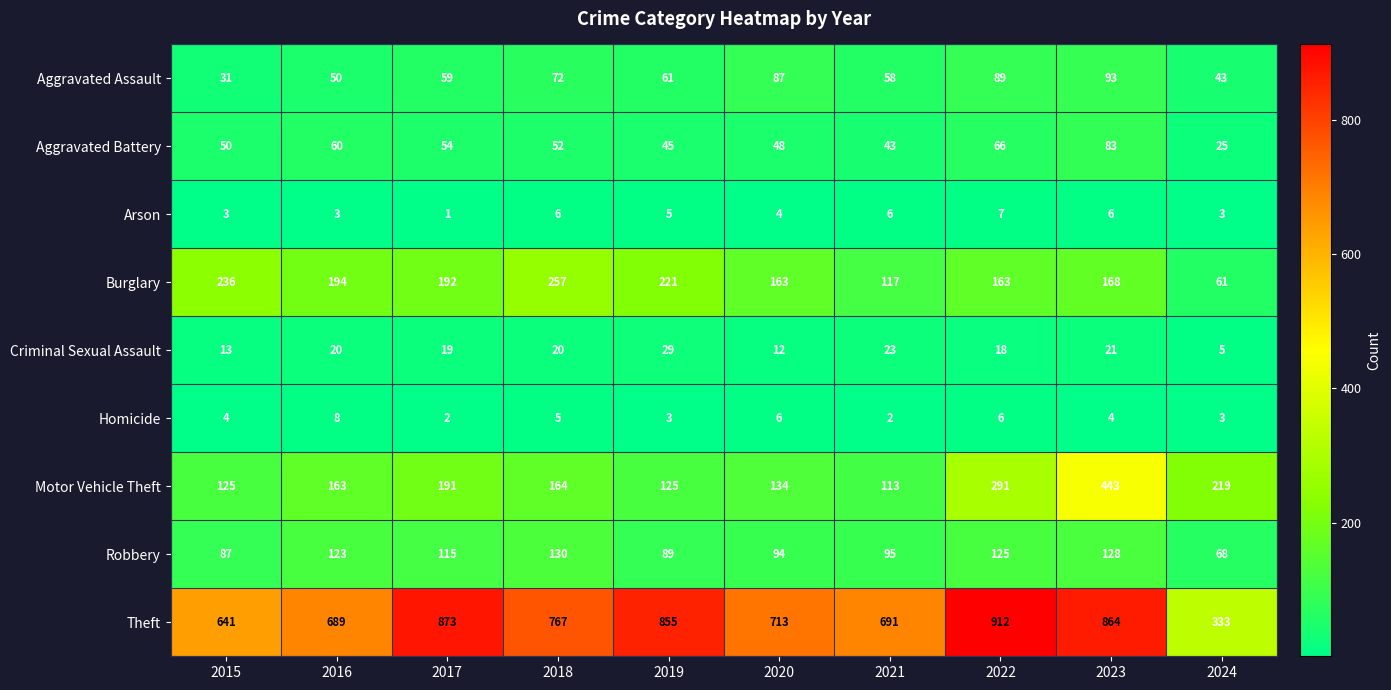

Which series changed the most between 2016 and 2020?

Aggravated Assault